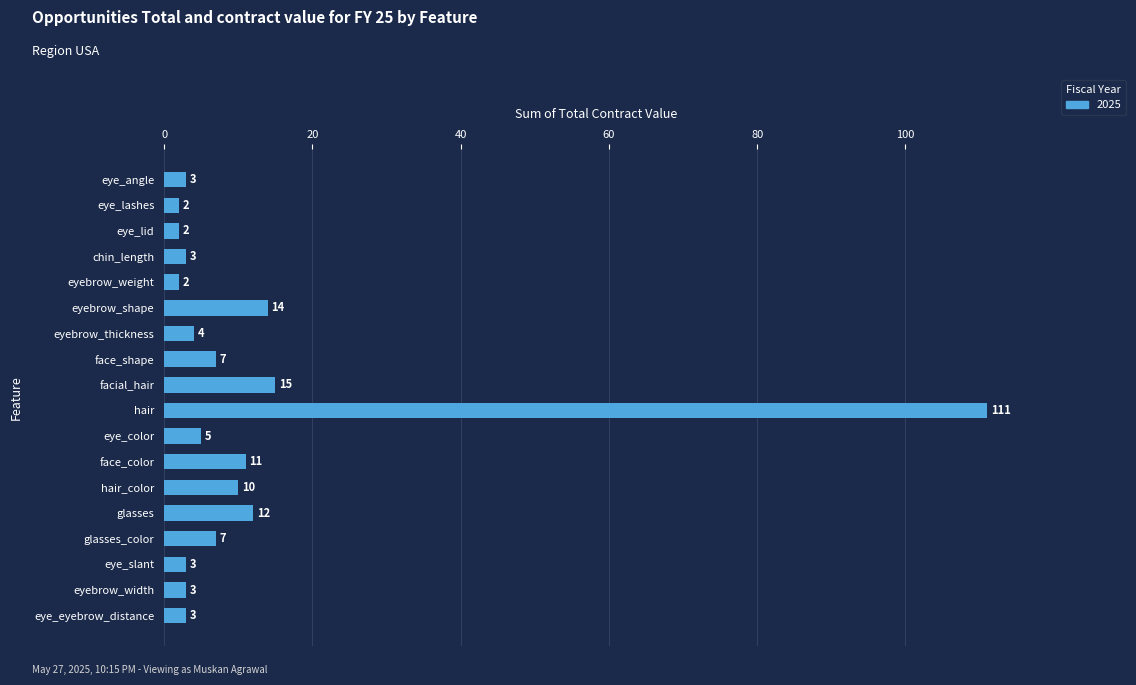

True or false: the data shows 4 at glasses.

False